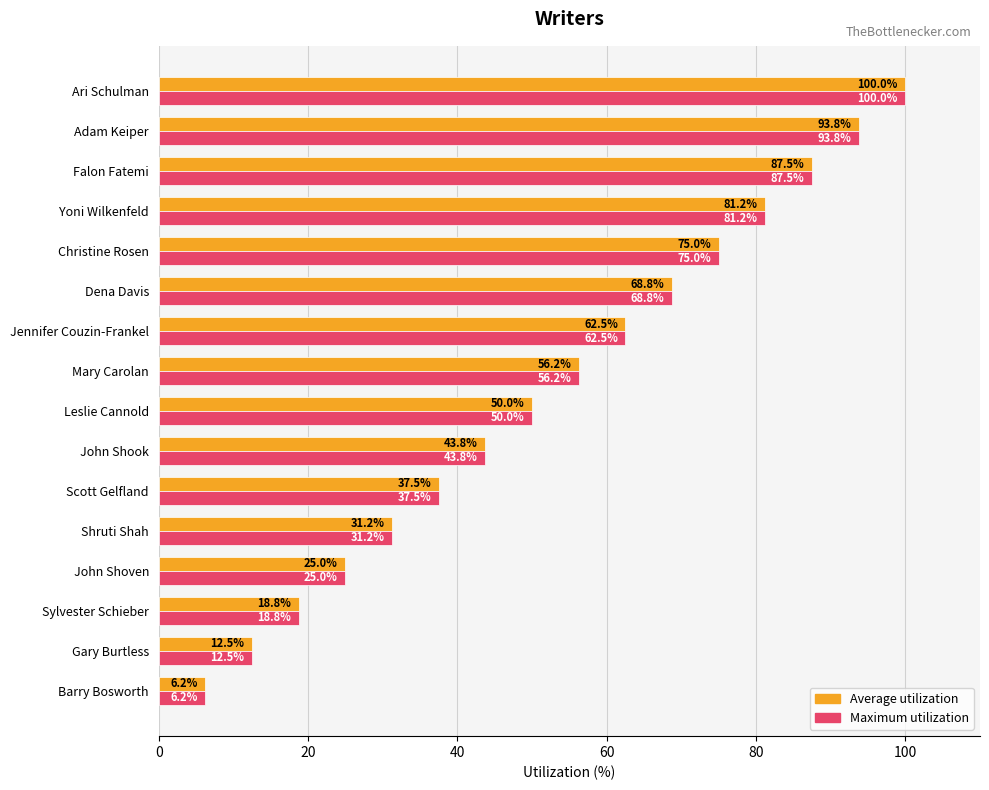

Where is Average utilization nearest to the value 53?

Leslie Cannold